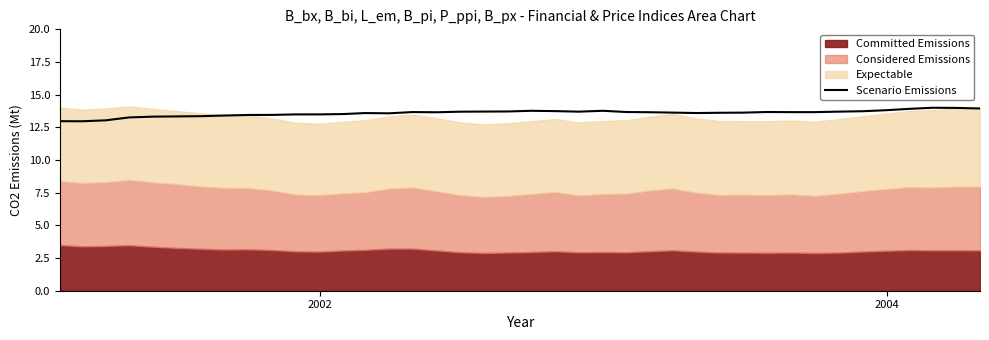

What is the highest value of the Scenario Emissions series?

14.0